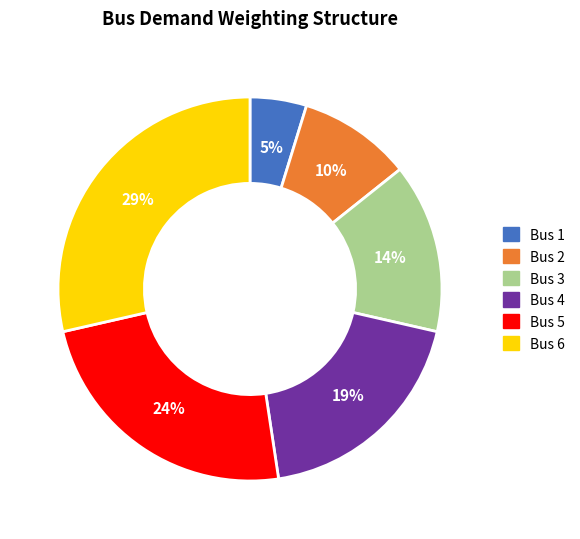

To the nearest percent, what is the average slice percentage?

17%